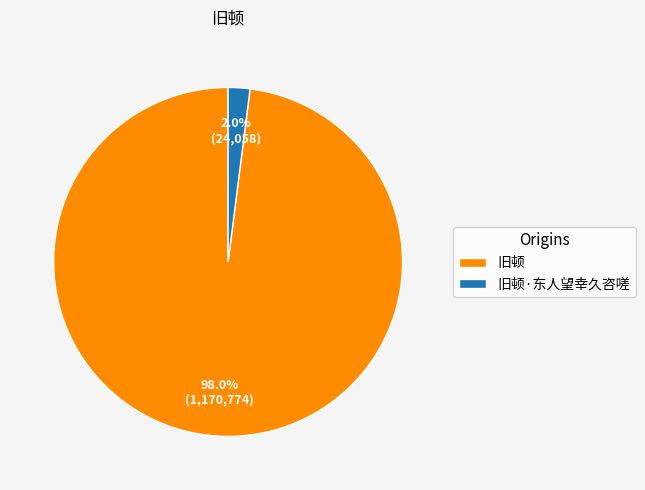

What percentage do 旧顿·东人望幸久咨嗟 and 旧顿 together represent?

100.0%